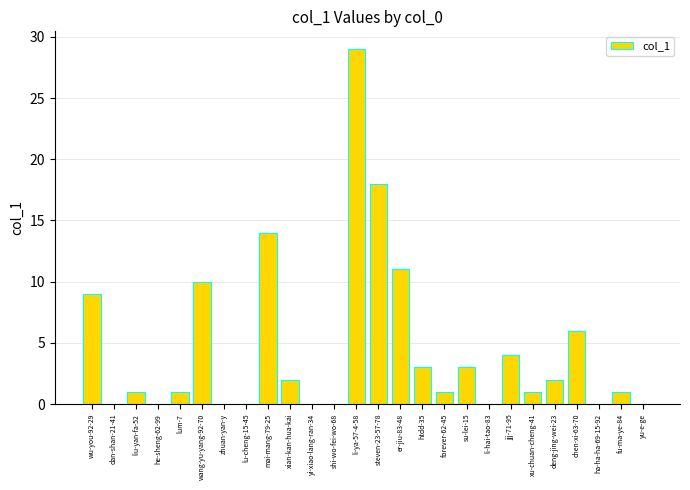

Reading left to right, what are all the values shown in this chart?

9	0	1	0	1	10	0	0	14	2	0	0	29	18	11	3	1	3	0	4	1	2	6	0	1	0